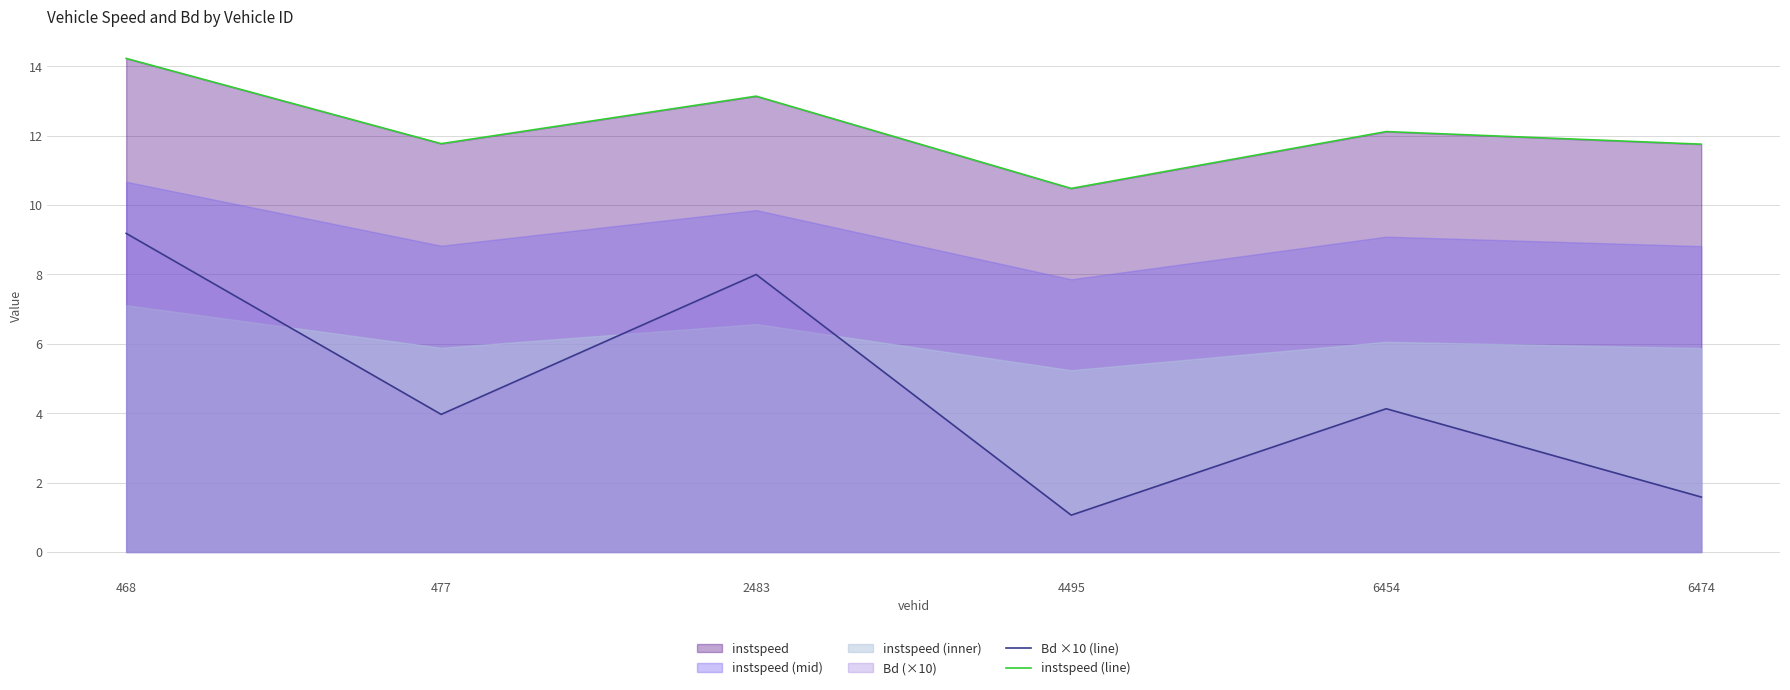

The Bd ×10 (line) series shows 1.5 at 4495. True or false?

False